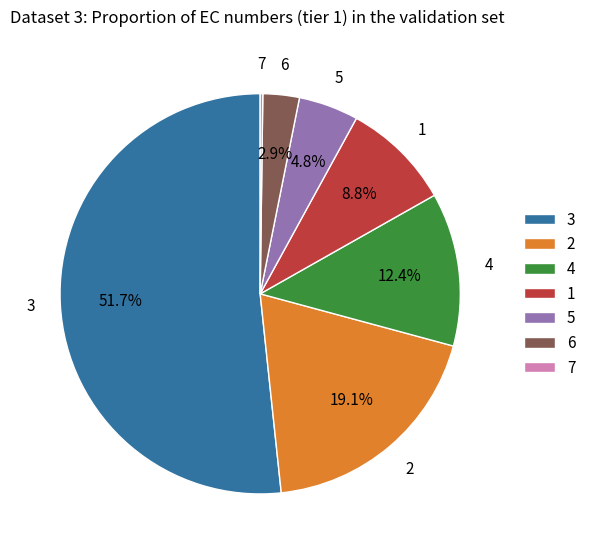

Which slice represents more than half of the pie?

3